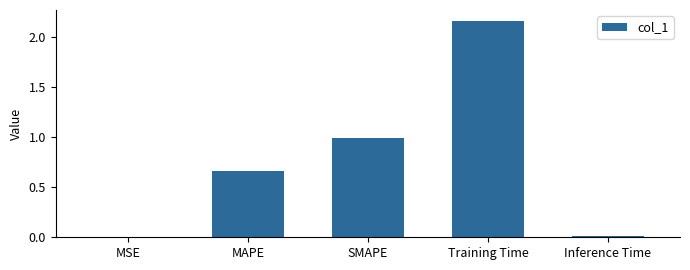

Between MSE and Training Time, which is larger?

Training Time